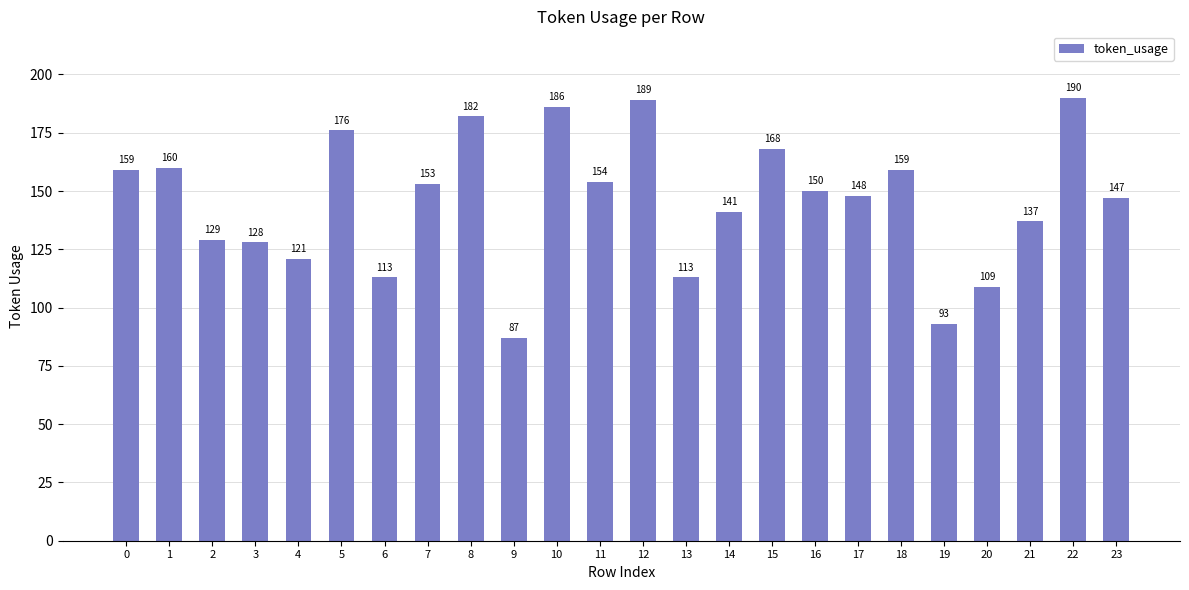

What is the ratio of the value at 15 to the value at 19?

1.8